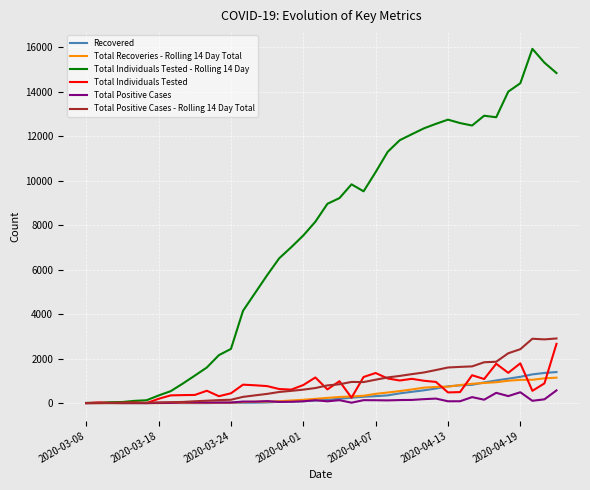

Which series has the largest total across all categories?

Total Individuals Tested - Rolling 14 Day